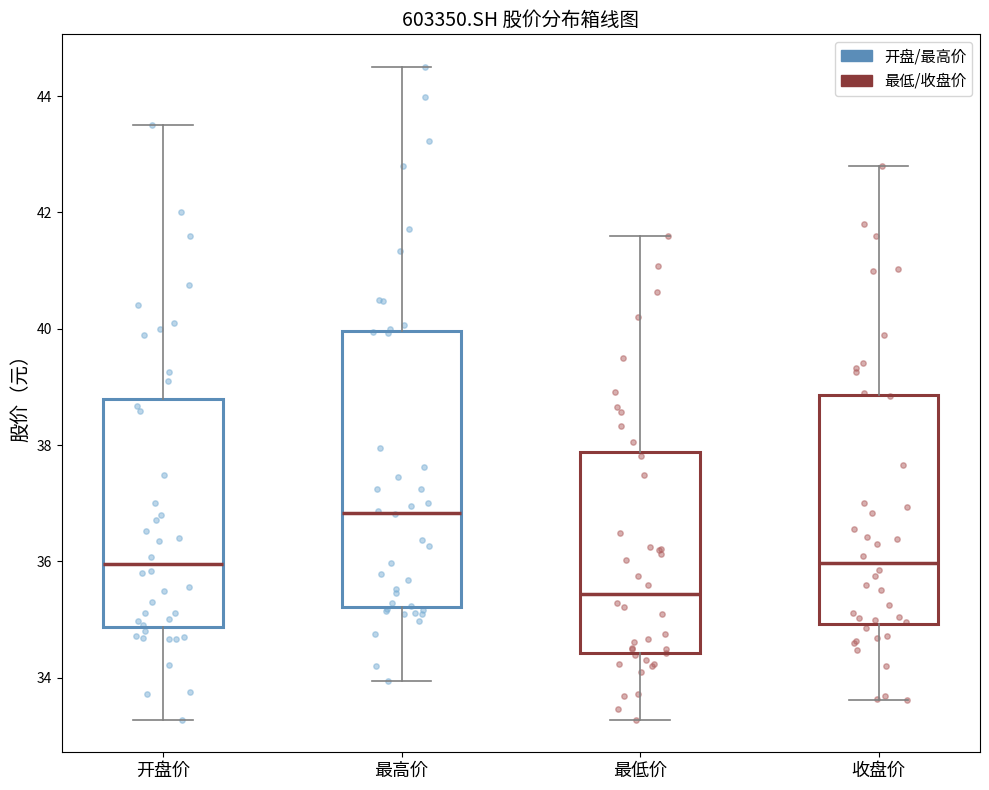

Reading left to right, transcribe this box plot: for each box, give where its median line is, the range the box spans, and where its two whiskers end, as read against the y-axis. The values are not printed on the chart, so give them approximately, as read against the axis.

开盘价: median 36.0, box 34.8 to 38.8, whiskers 33.2 to 43.6
最高价: median 36.8, box 35.2 to 40.0, whiskers 34.0 to 44.6
最低价: median 35.4, box 34.4 to 37.8, whiskers 33.2 to 41.6
收盘价: median 36.0, box 35.0 to 38.8, whiskers 33.6 to 42.8